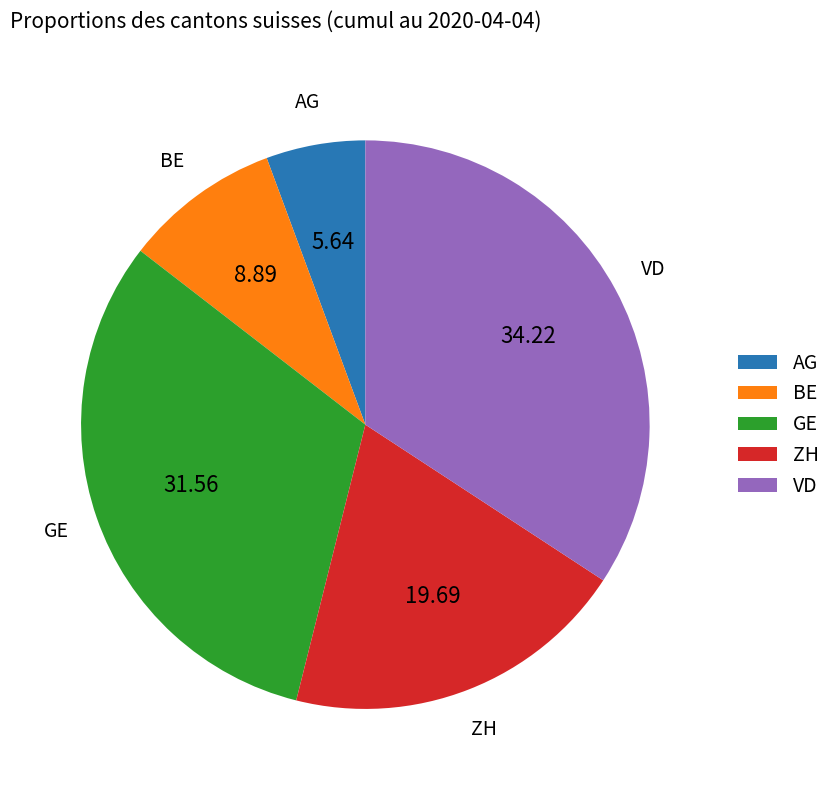

Is there any slice that represents more than half of the pie?

No